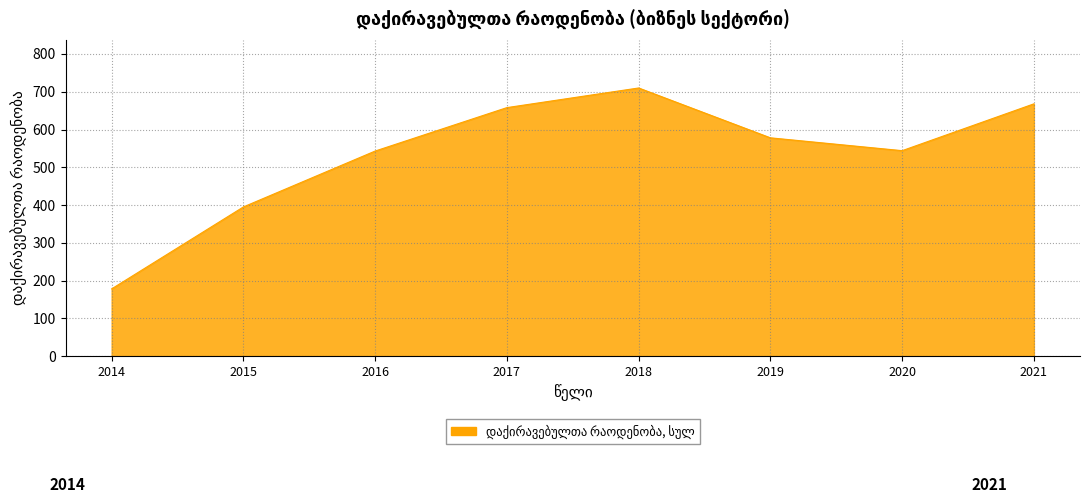

Is it true that the value at 2019 is 578?

True